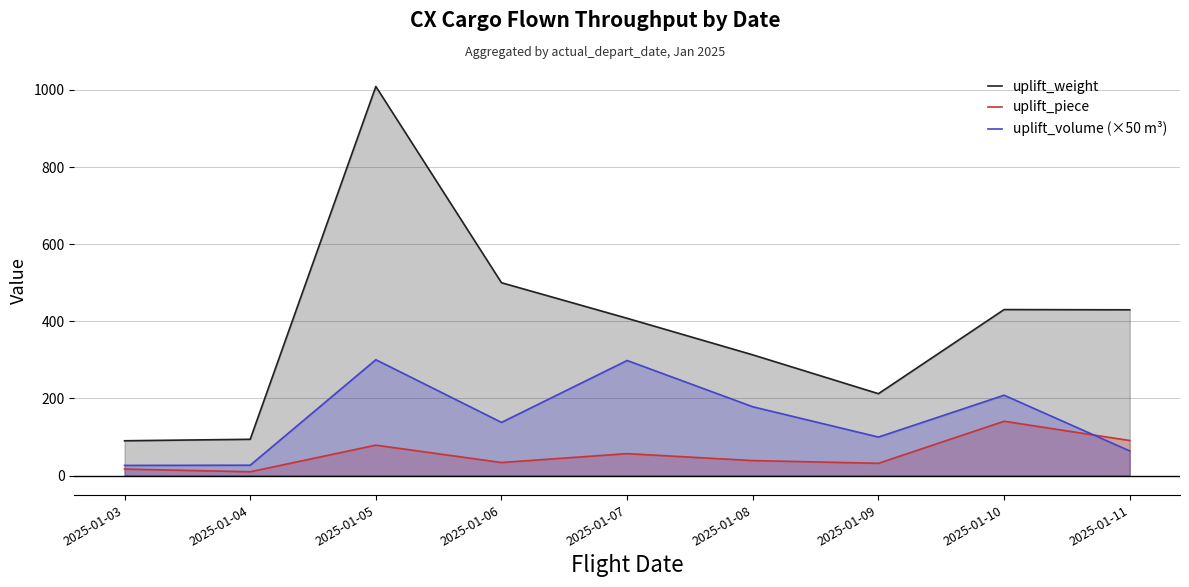

At which category is the sum across all series the highest?

2025-01-05